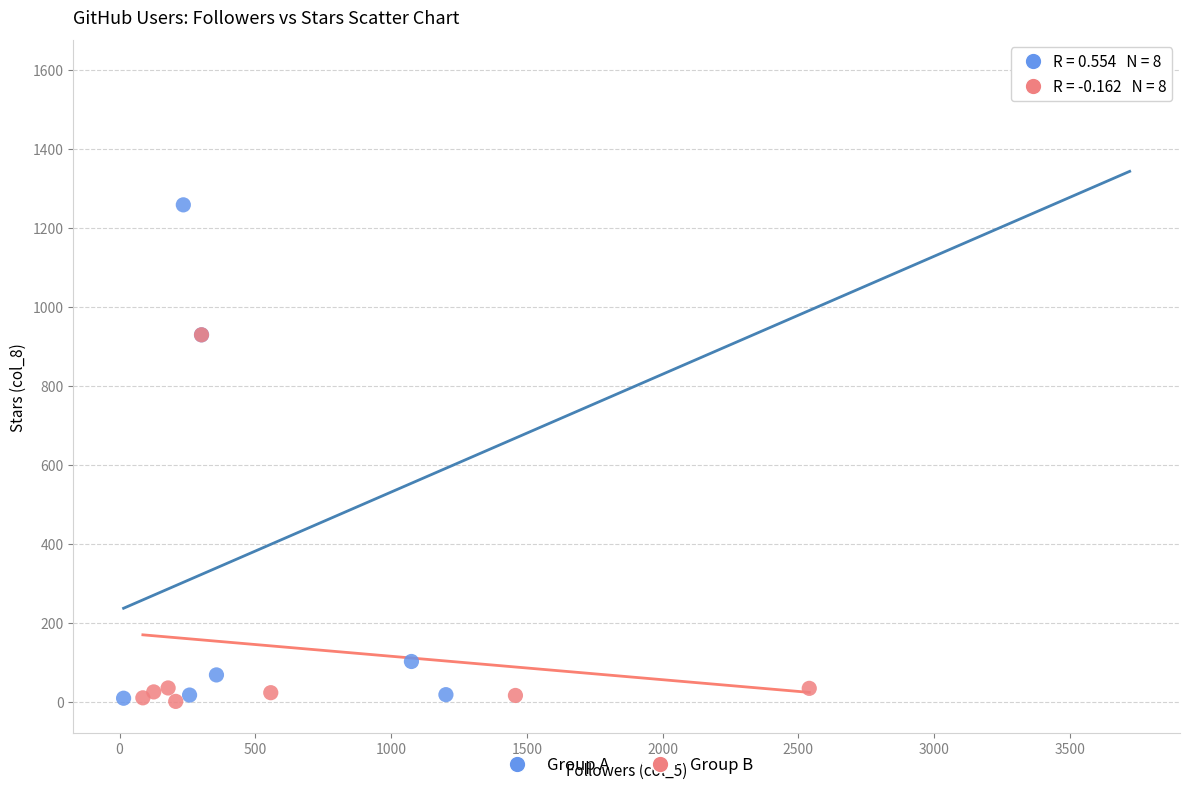

Which series reaches the maximum Y coordinate?

Group A